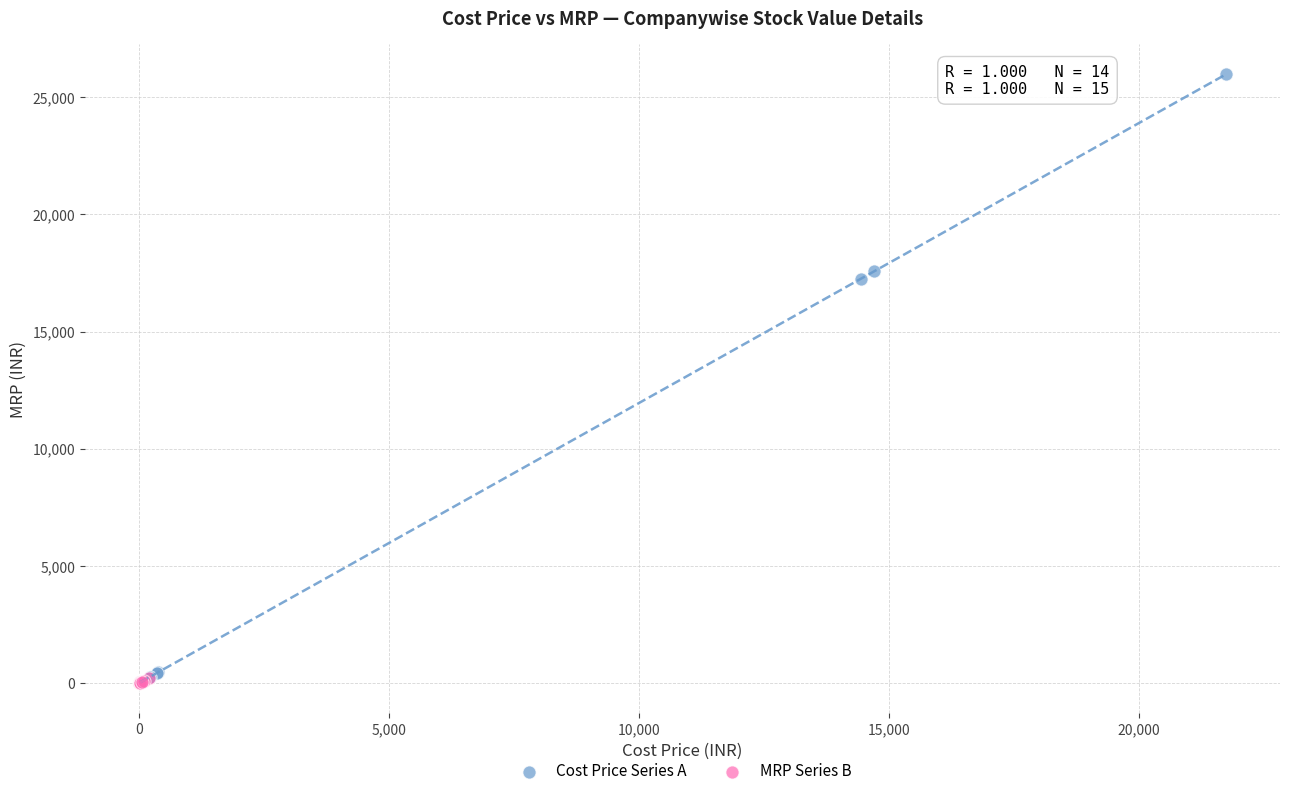

Which series contains the highest Y value?

Cost Price Series A